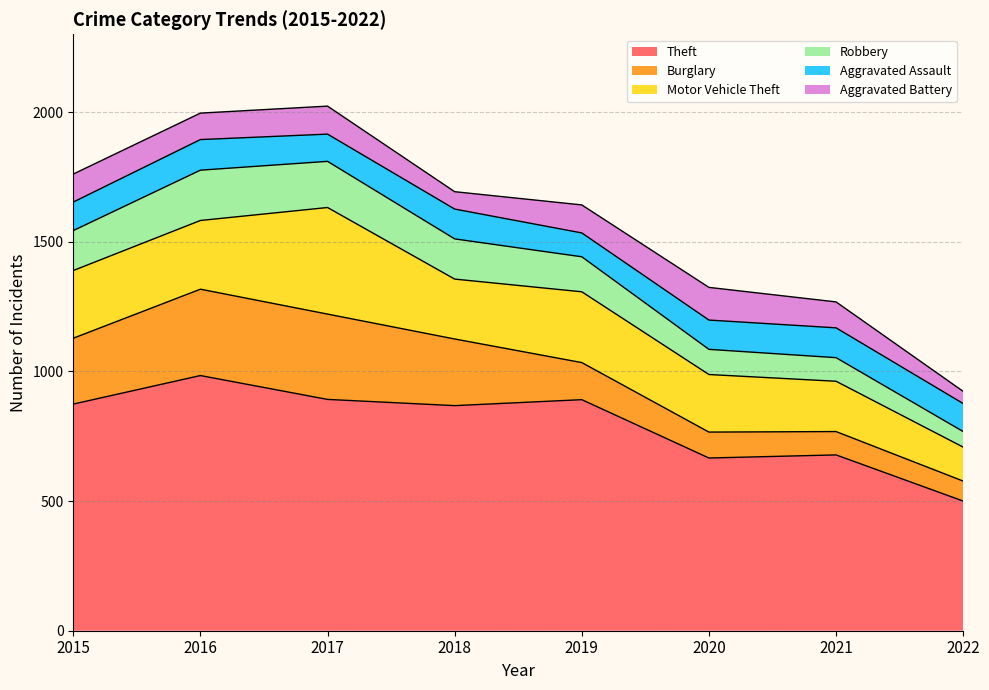

True or false: Theft has more than 1 points higher than both neighbors.

True